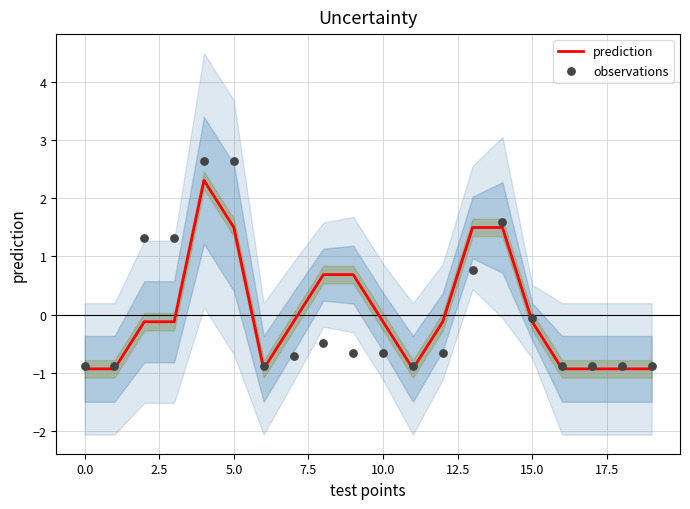

What are all the series names shown in the legend?

prediction, observations